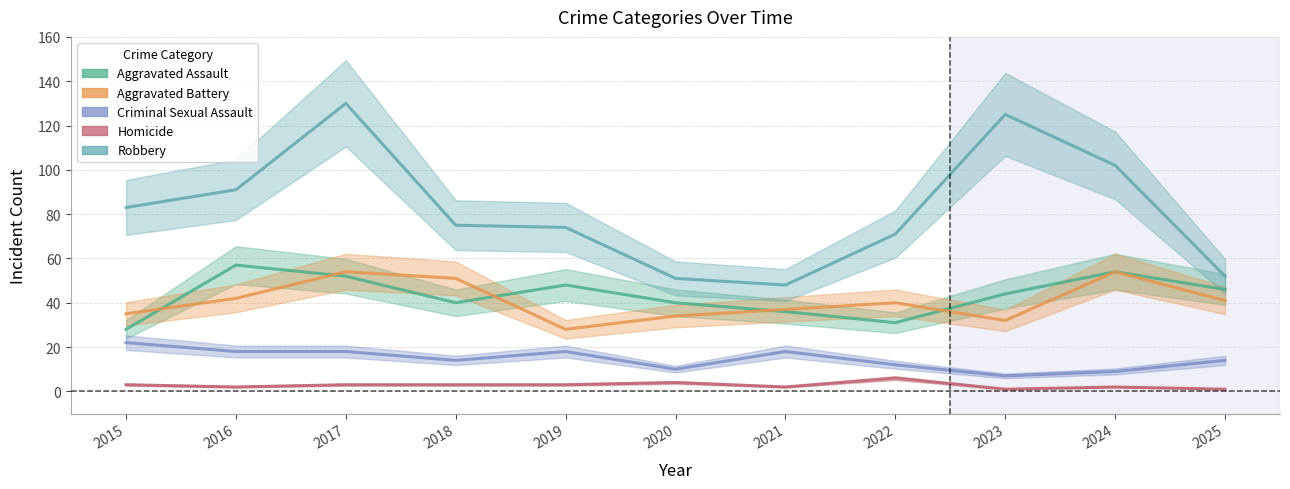

Which category has the lowest value across all series?

2023